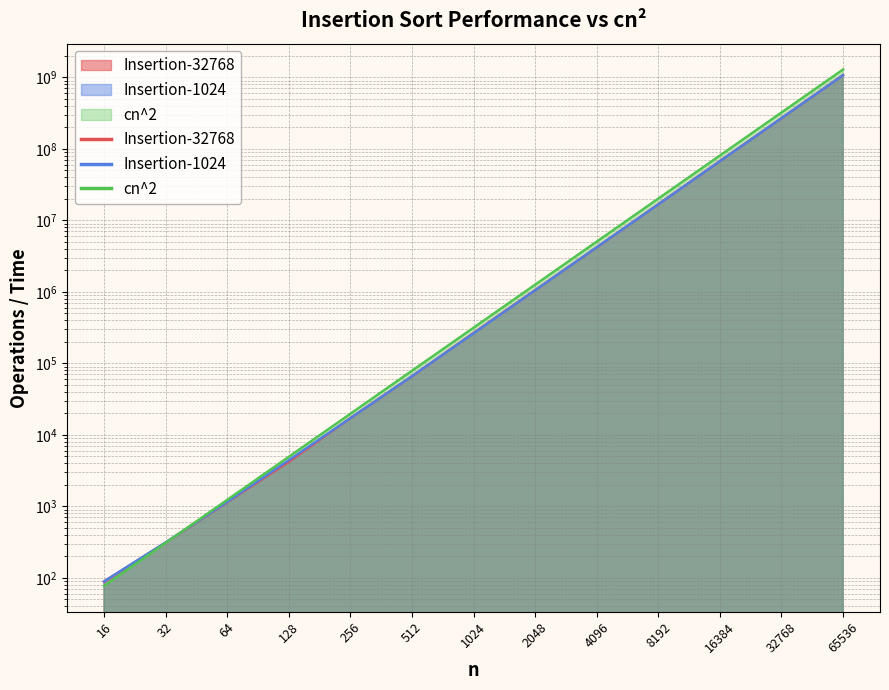

What is the sum of the Insertion-1024 values at 16 and 1024?

262631.0